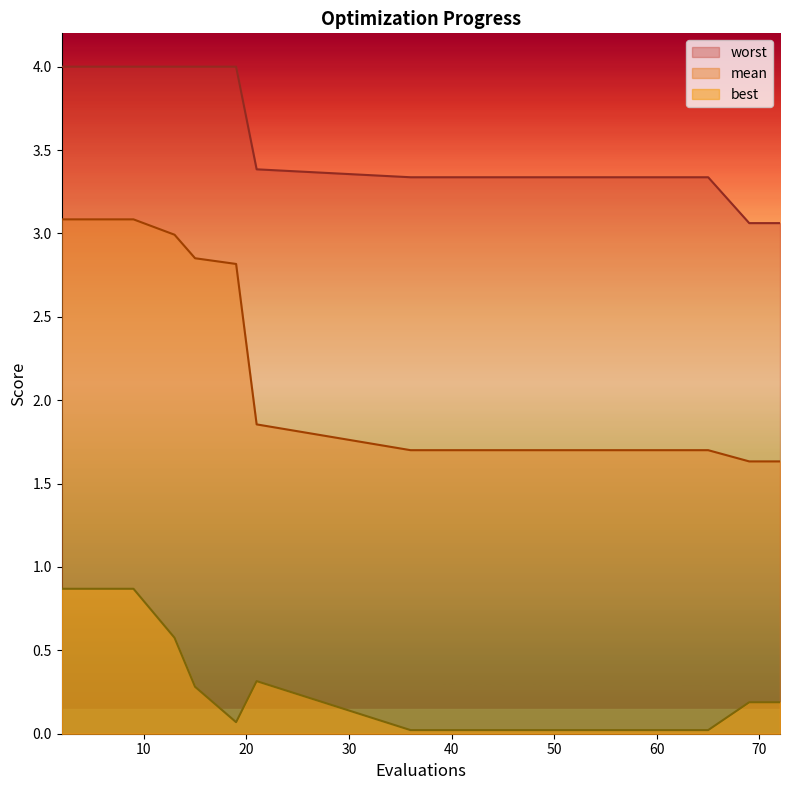

What is the sum of the best values at 4 and 7?

1.7